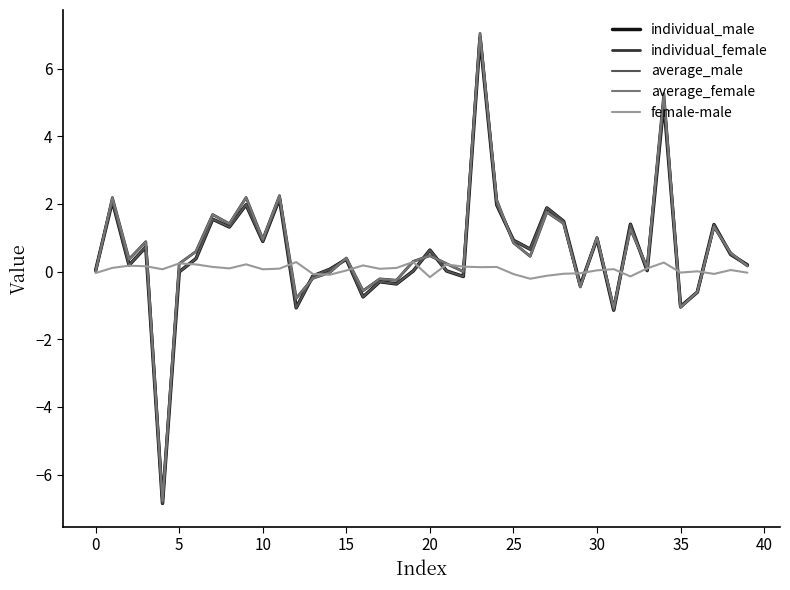

What is the maximum value shown in the chart?

7.0